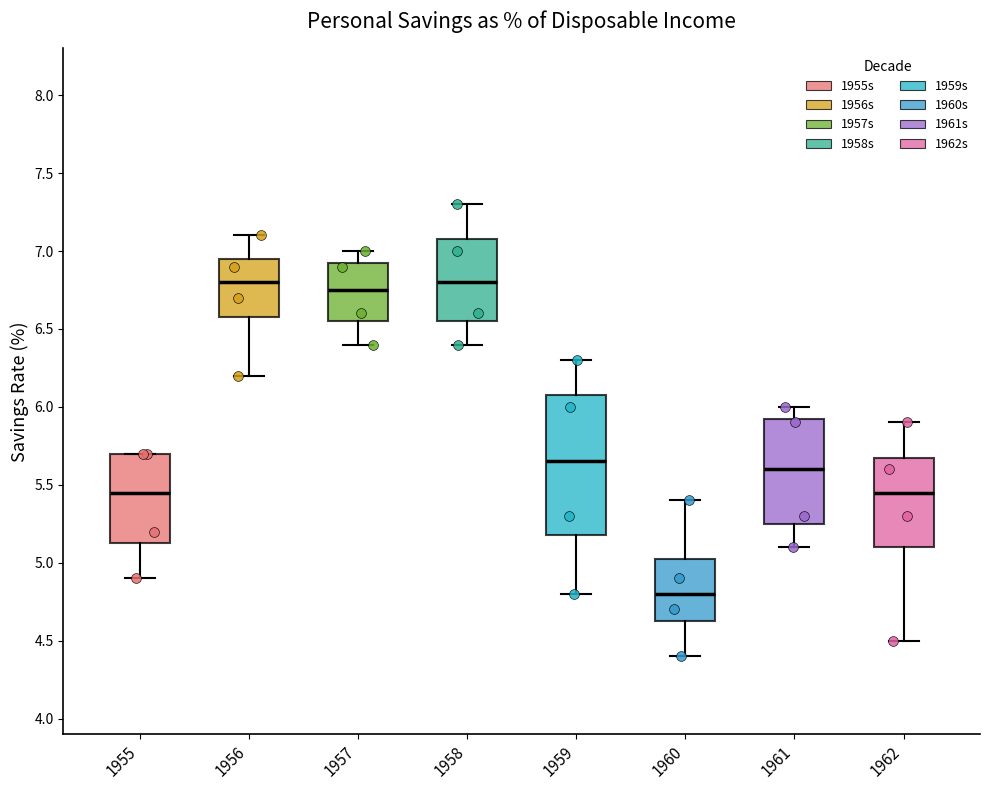

Where is the lower edge of the box at x = 1958 on the y-axis? The values are not printed on the chart, so give them approximately, as read against the axis.

6.55